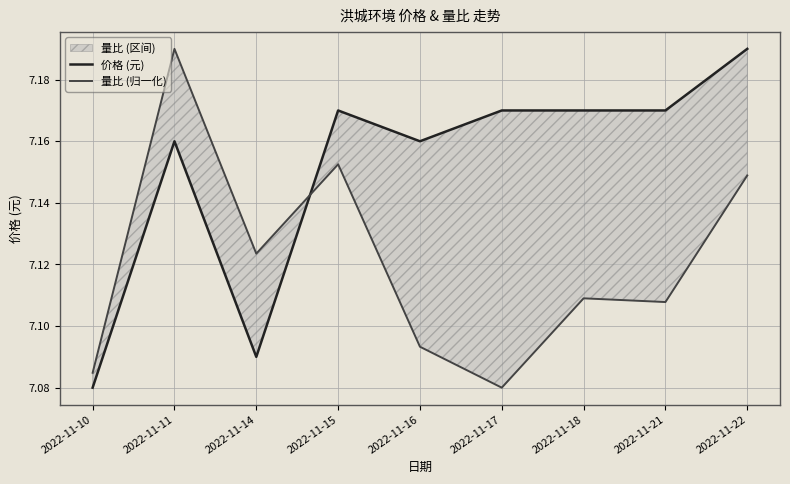

True or false: 量比 (归一化) and 价格 (元) intersect in this chart.

True